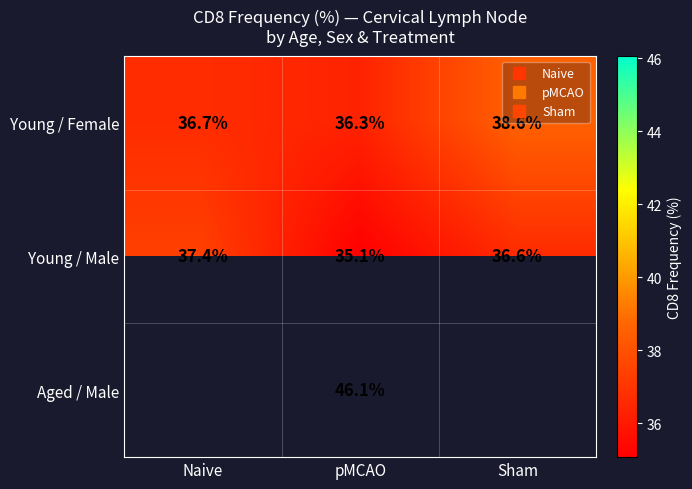

Which category has the highest value across all series?

pMCAO